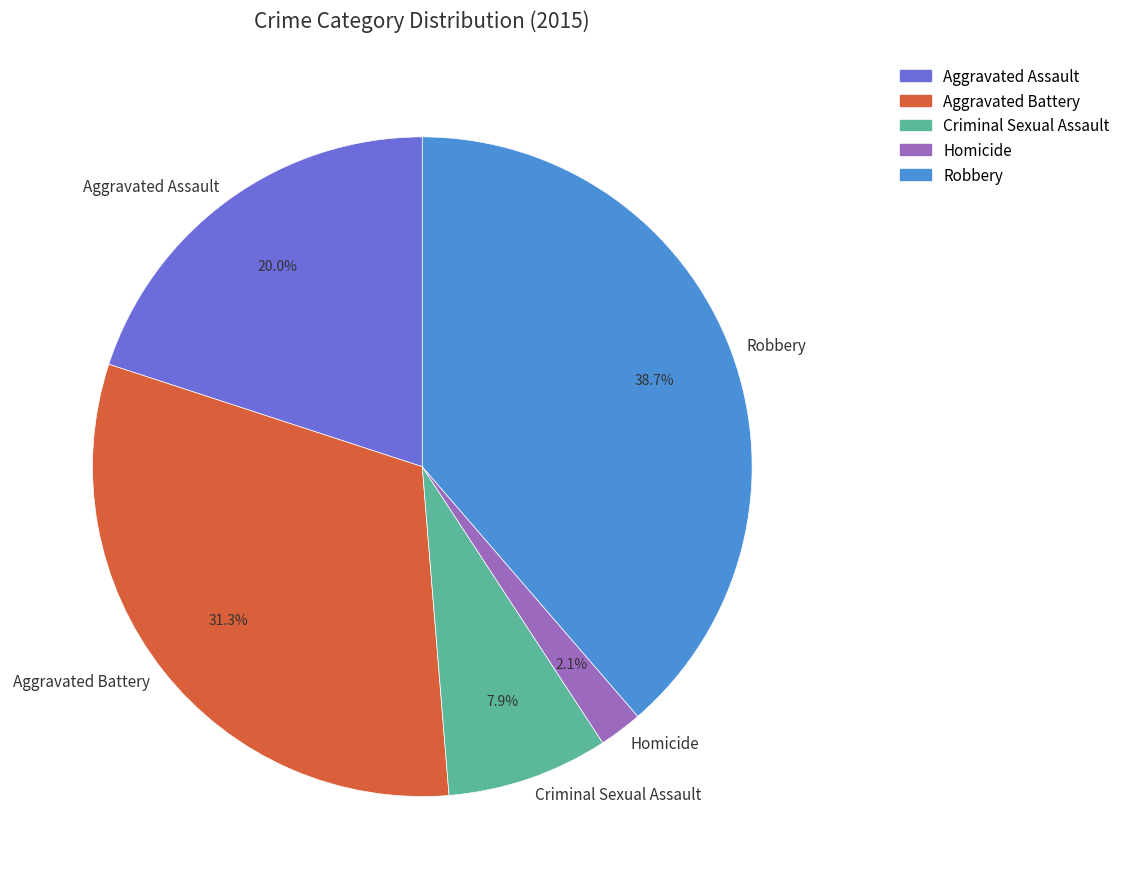

To the nearest percent, what portion does Aggravated Assault represent?

20%